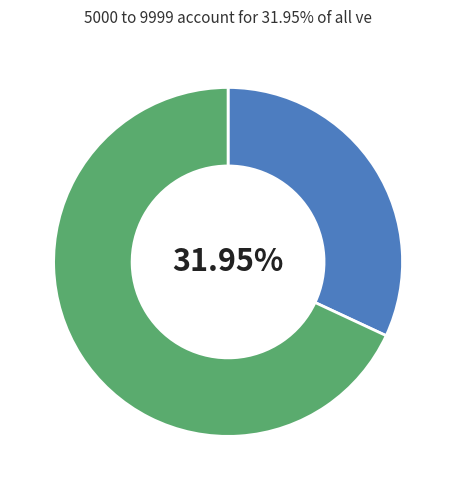

Does any single category account for the majority?

Yes